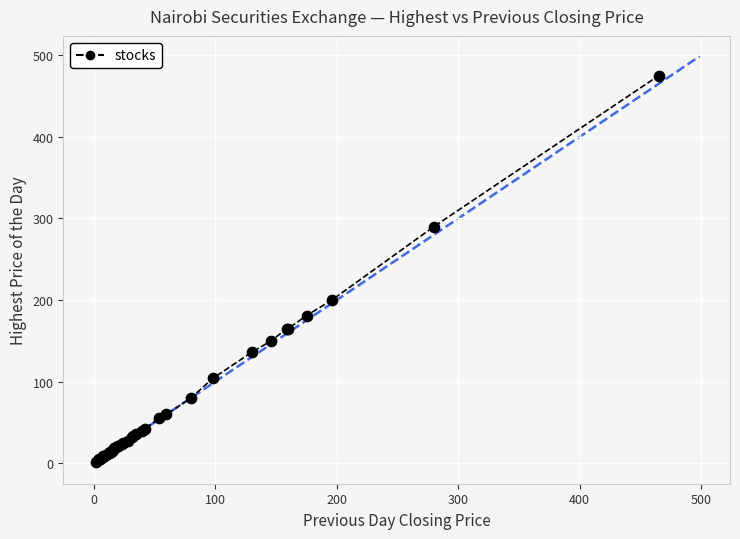

What Y value in the scatter plot is closest to 238?

200.0